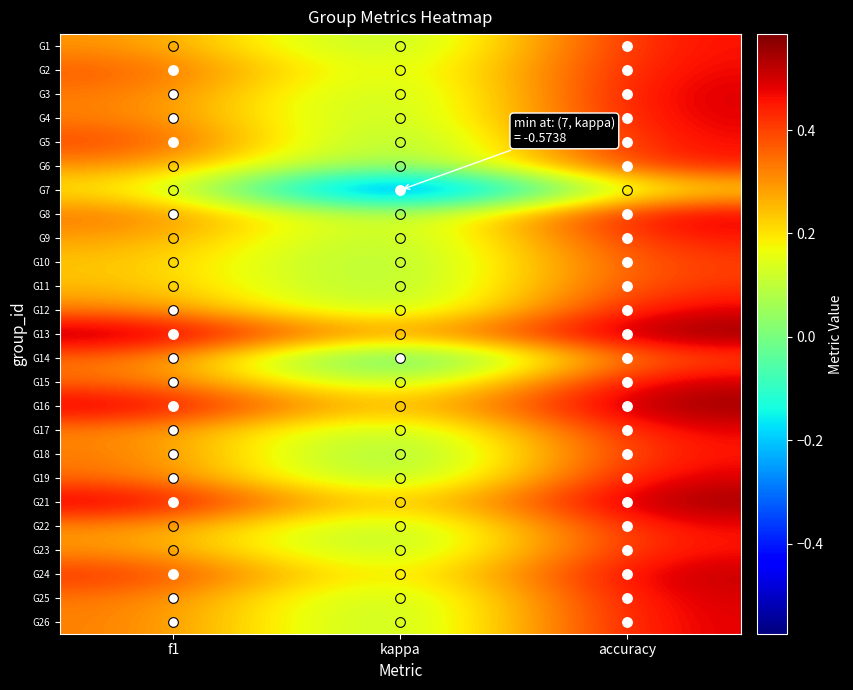

Which series changed the most between f1 and kappa?

G7